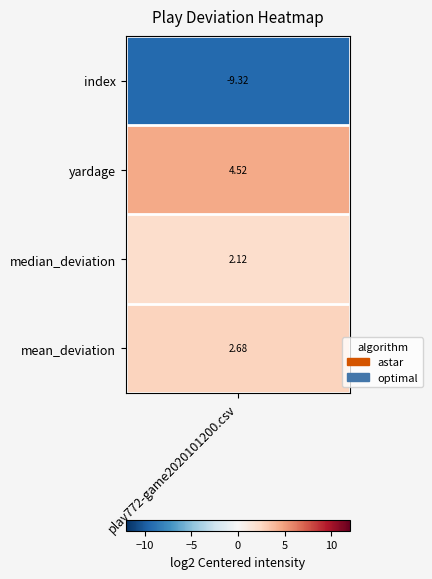

The value at 1 is 13.8. True or false?

True